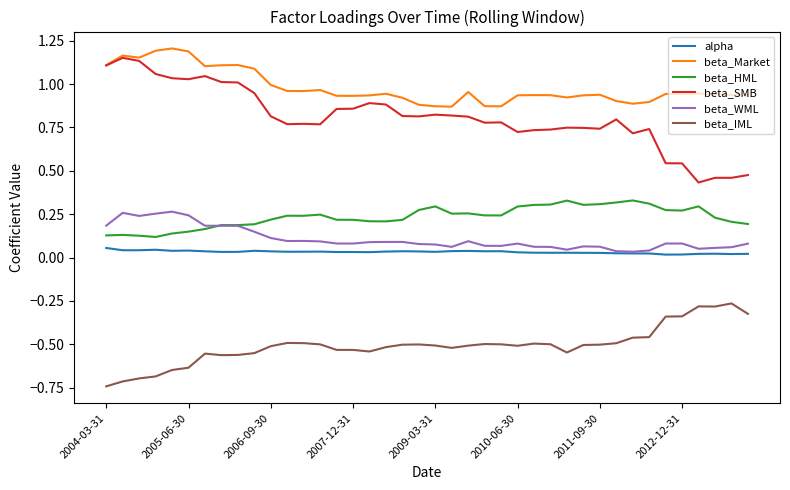

True or false: beta_Market and alpha cross at least once.

False